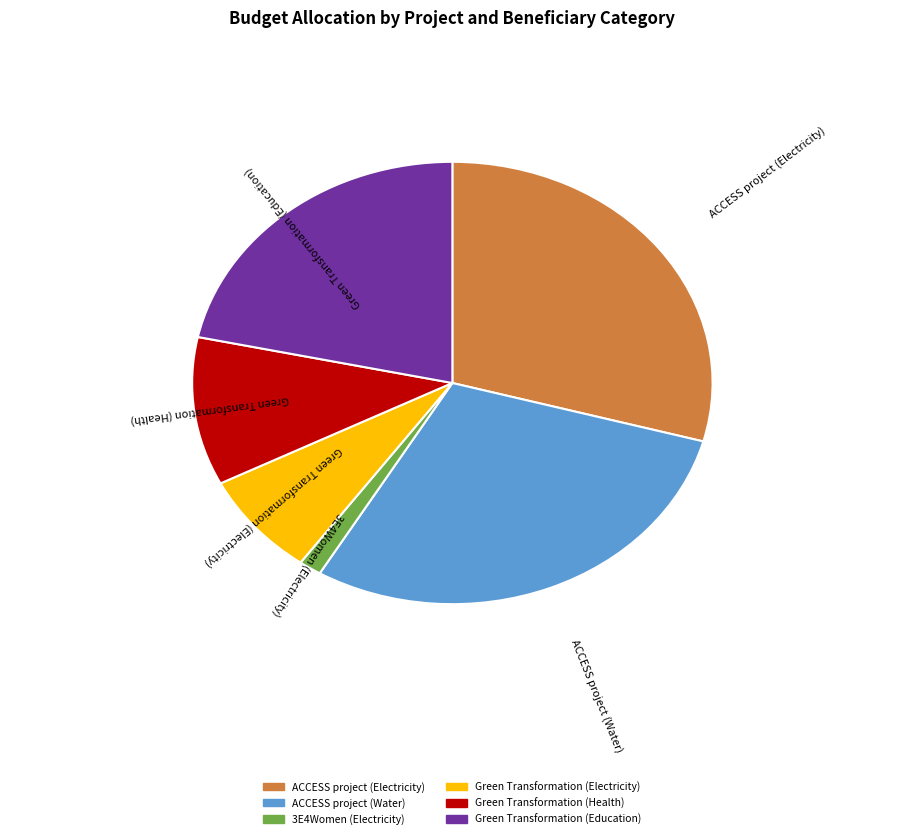

Is the sum of Green Transformation (Electricity) and ACCESS project (Water) greater than half?

No